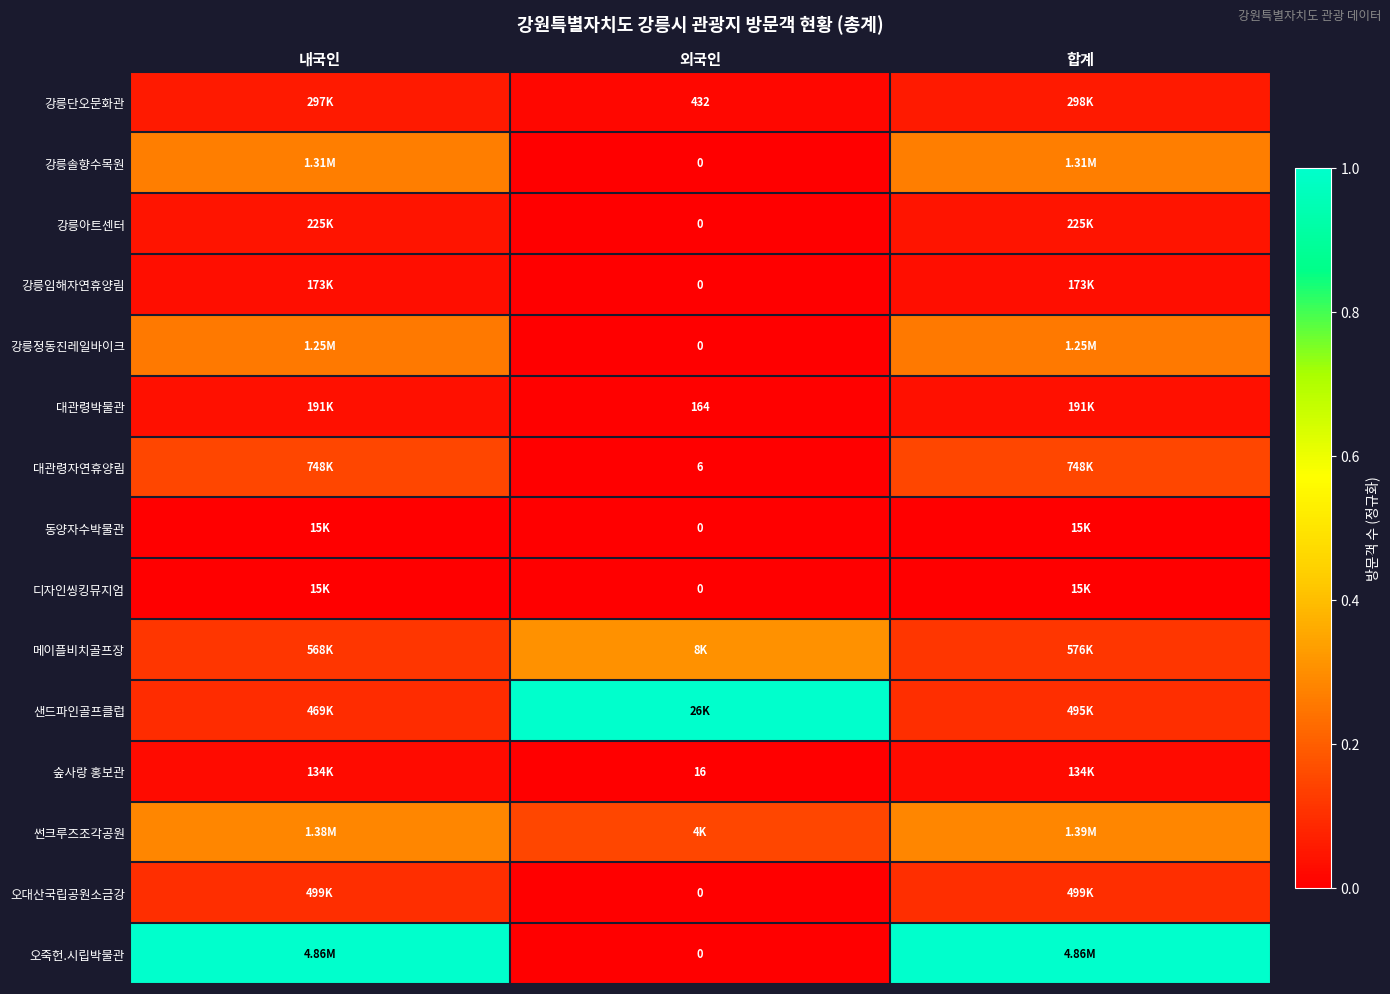

Which category has the highest value in the 숲사랑 홍보관 series?

합계